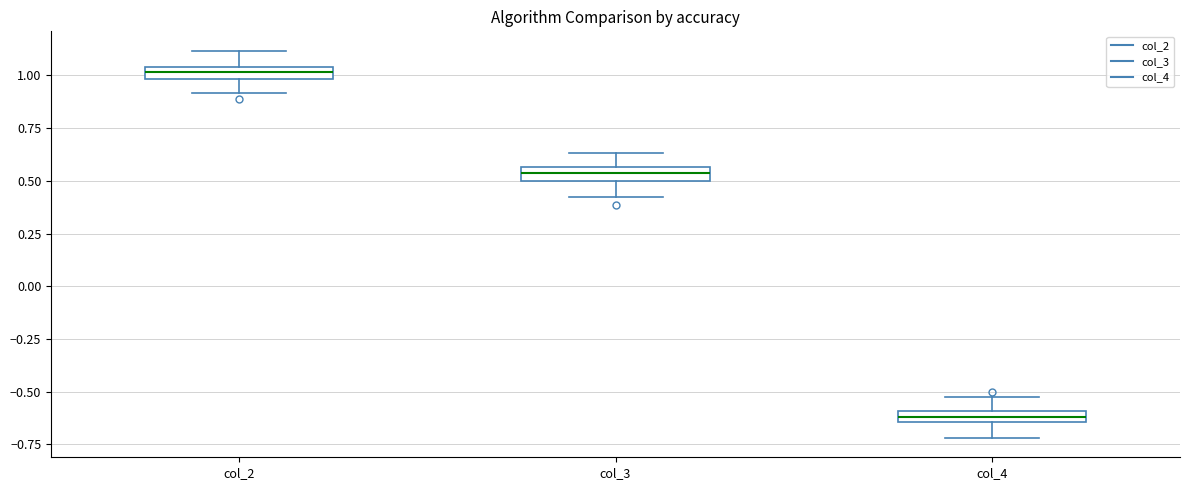

Where is the lower edge of the box for col_2 on the y-axis? The values are not printed on the chart, so give them approximately, as read against the axis.

1.00